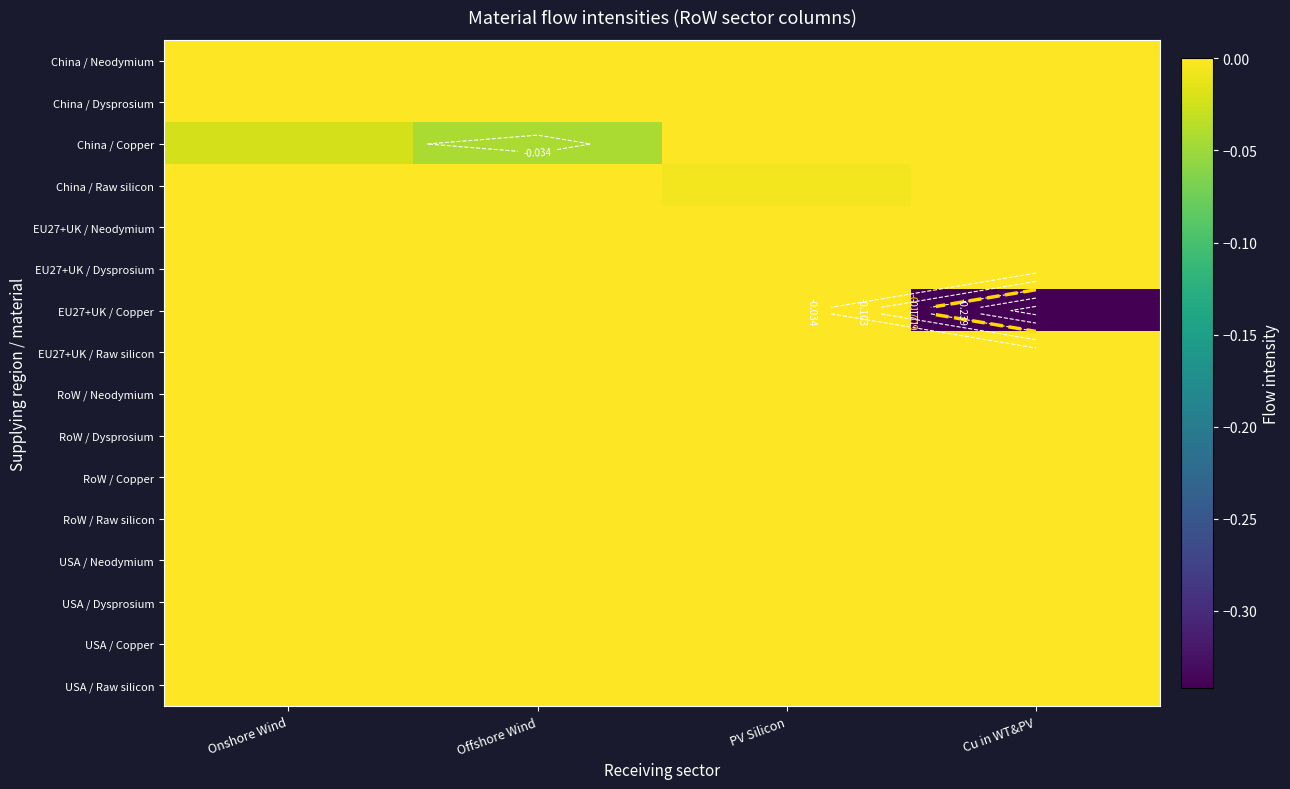

Is the value of EU27+UK / Raw silicon at Offshore Wind greater than the value of USA / Raw silicon at PV Silicon?

Yes